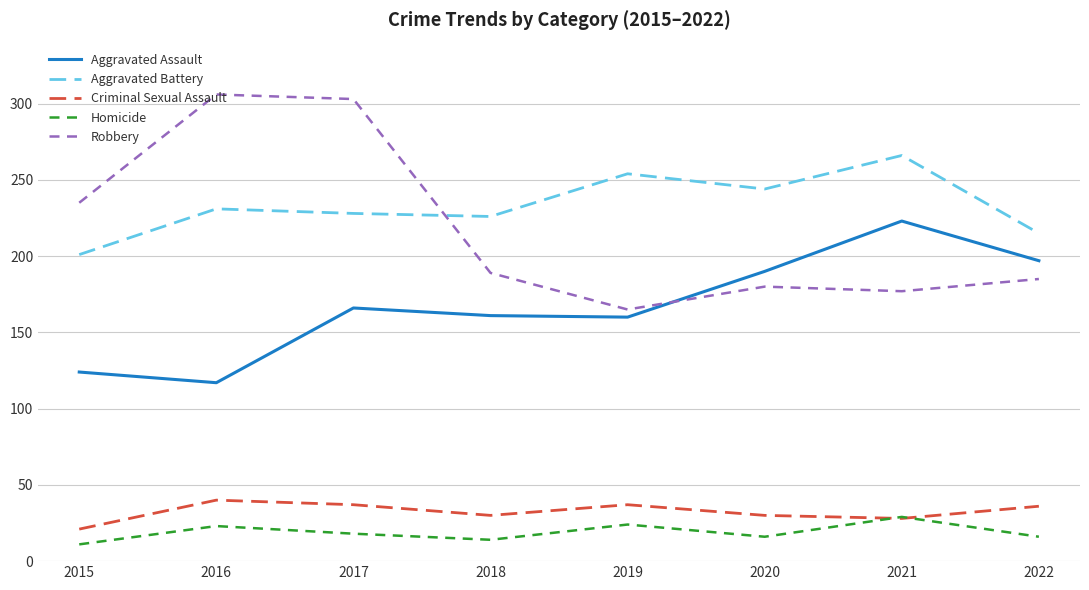

Does the chart display data point markers on the line(s)?

No